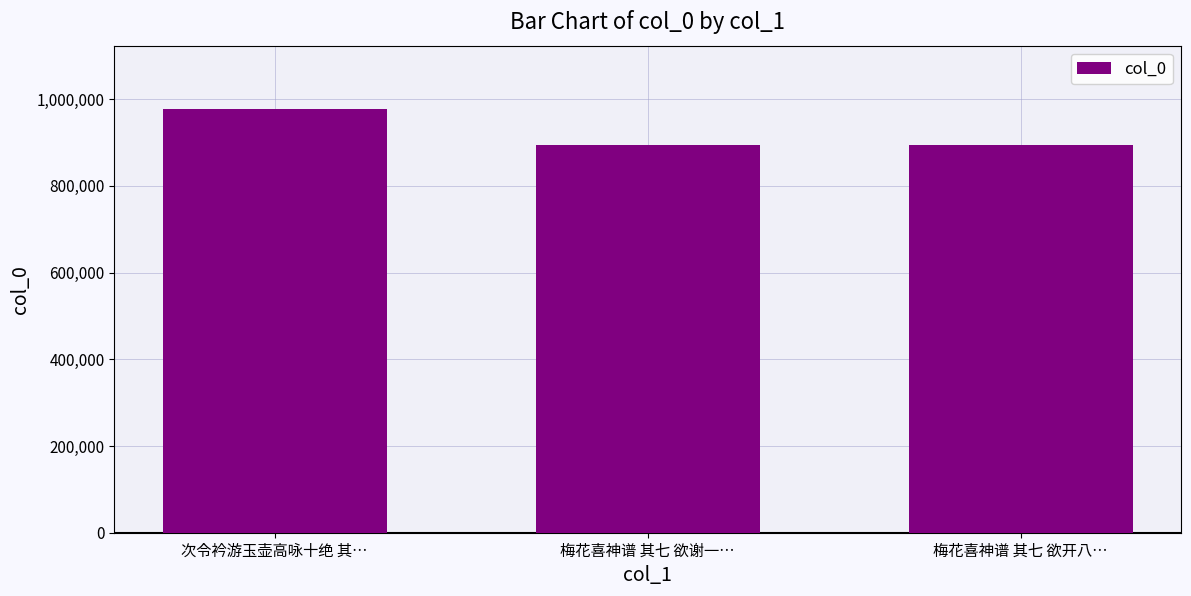

The value at 梅花喜神谱 其七 欲开八… is 893522. True or false?

True